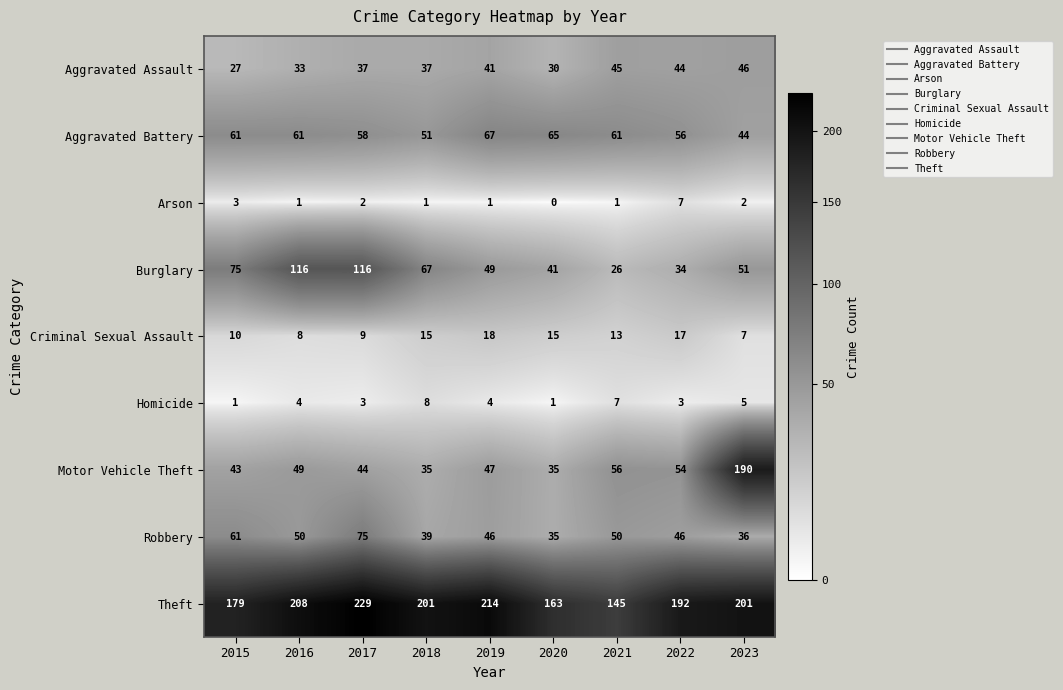

At how many categories does at least one series exceed 25?

9